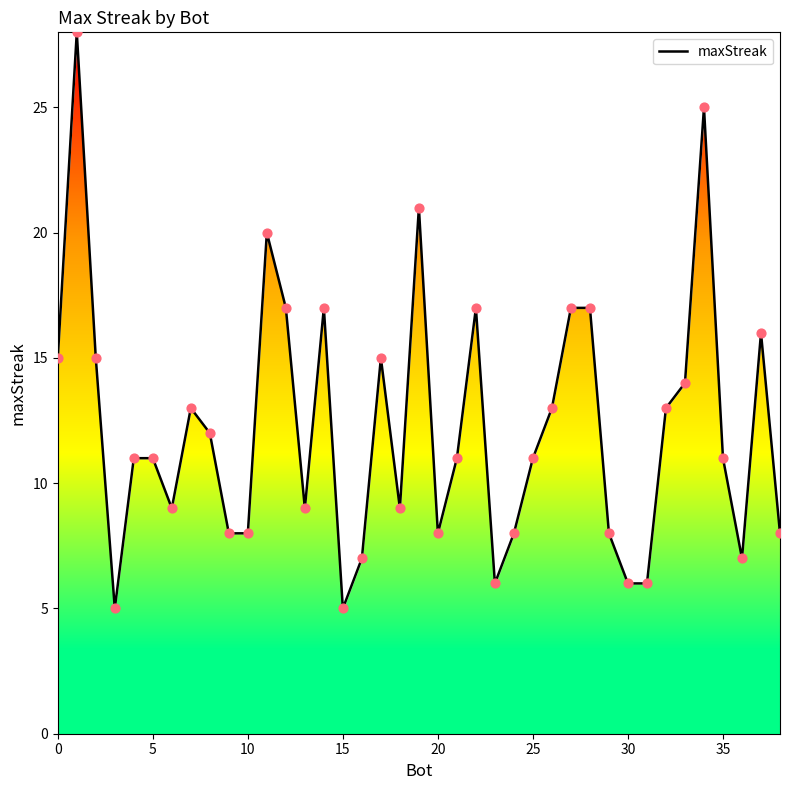

What is the difference between the maximum and minimum values?

23